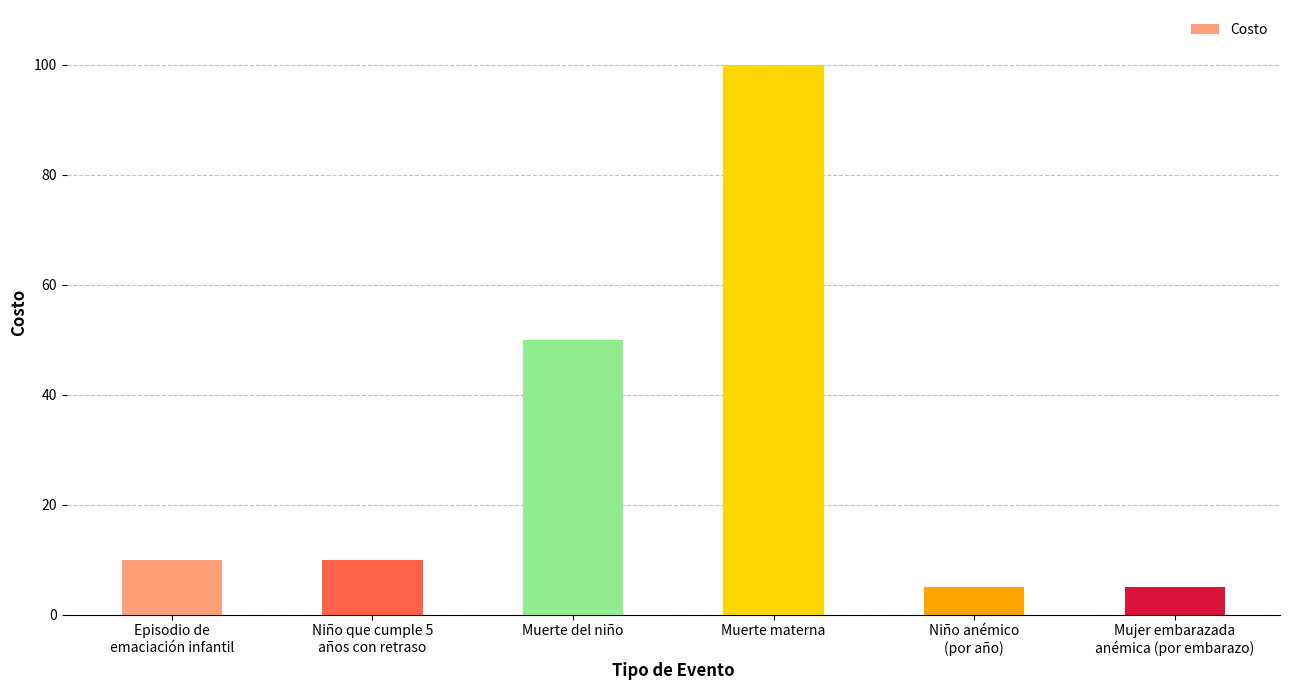

What is the change in value from Niño que cumple 5
años con retraso to Niño anémico
(por año)?

-5